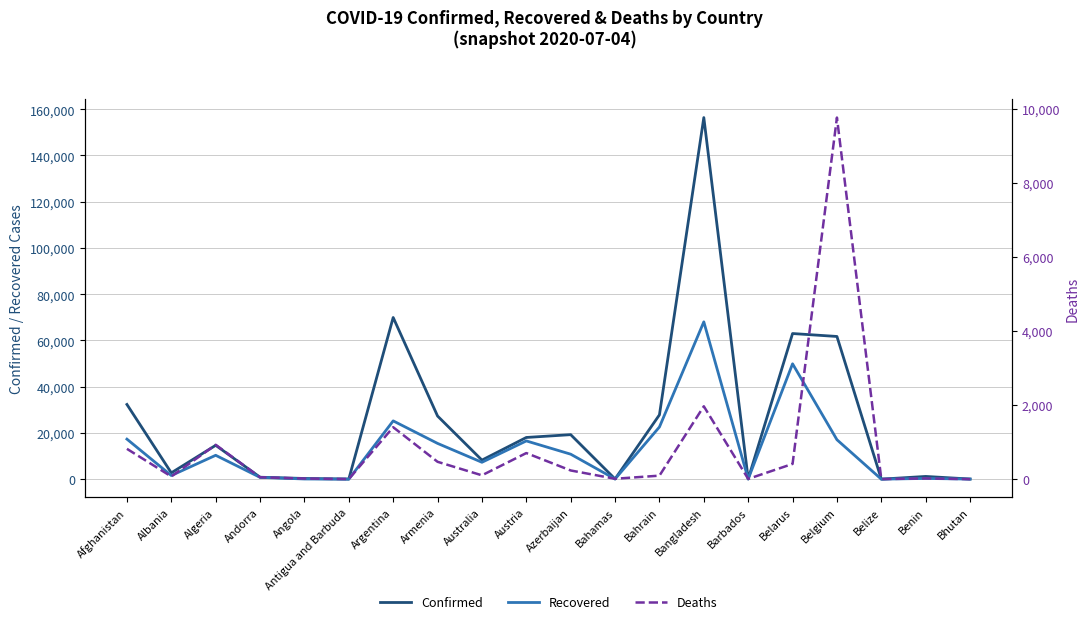

Which series has the largest range (max minus min)?

Confirmed